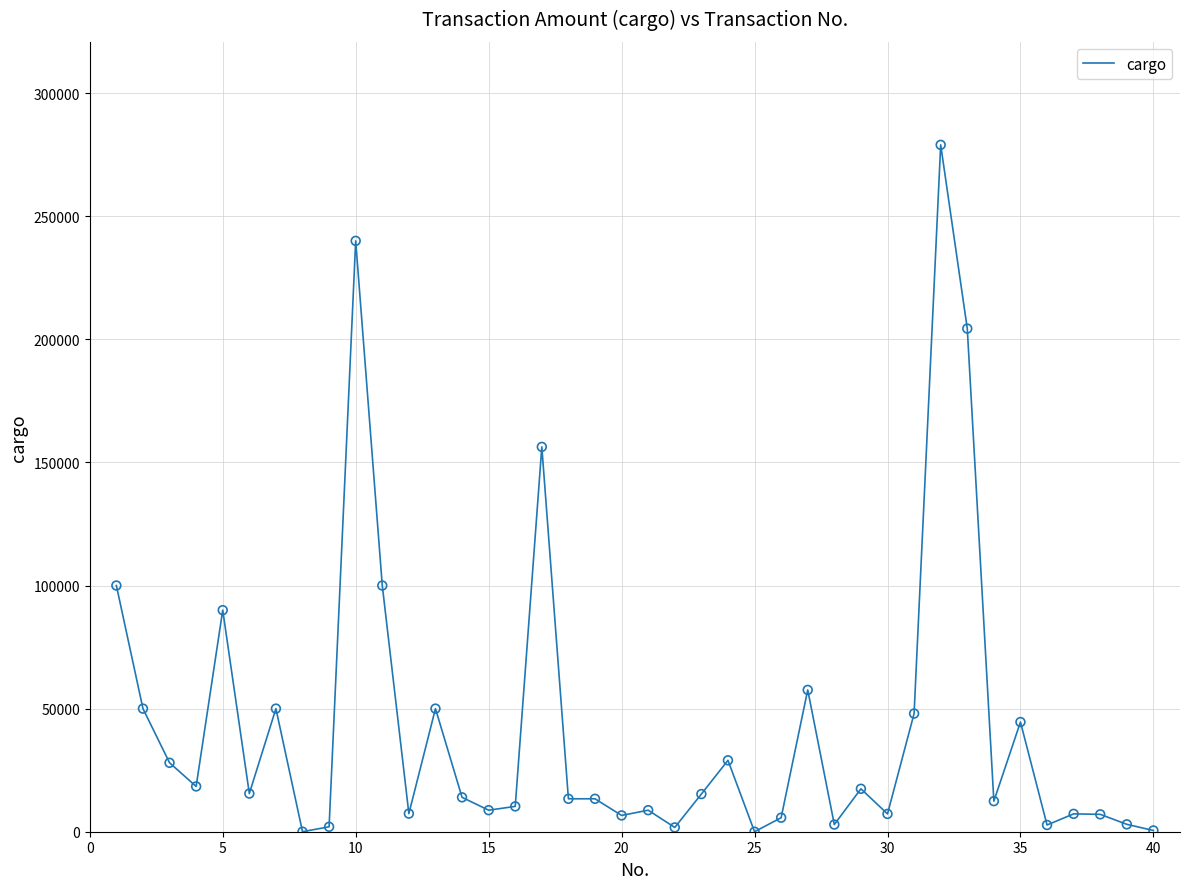

What is the greatest value displayed?

279000.0